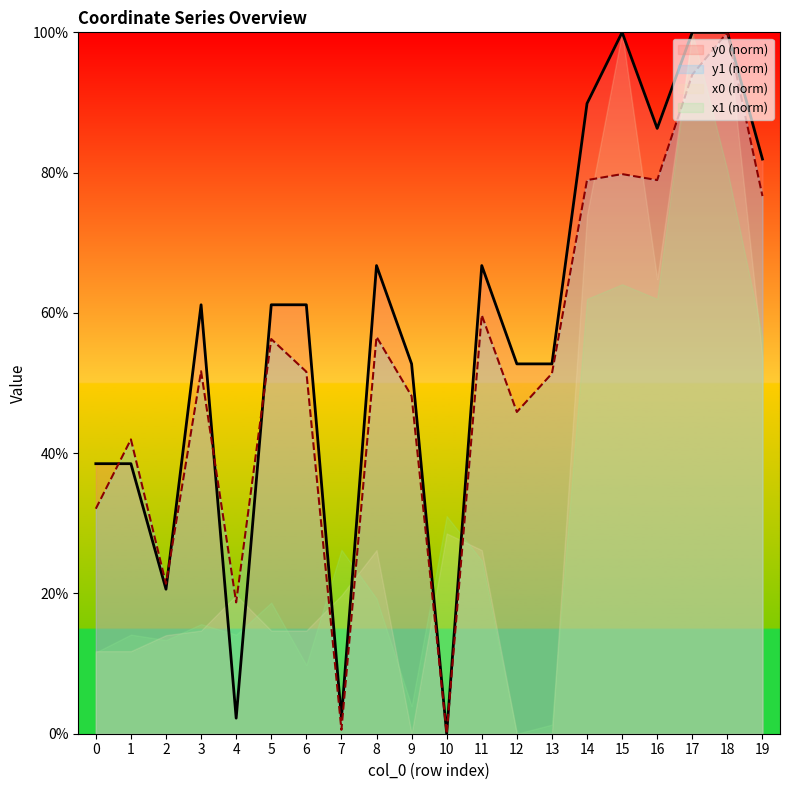

What is the difference between the second highest and second lowest values in the y1 series?

93.4